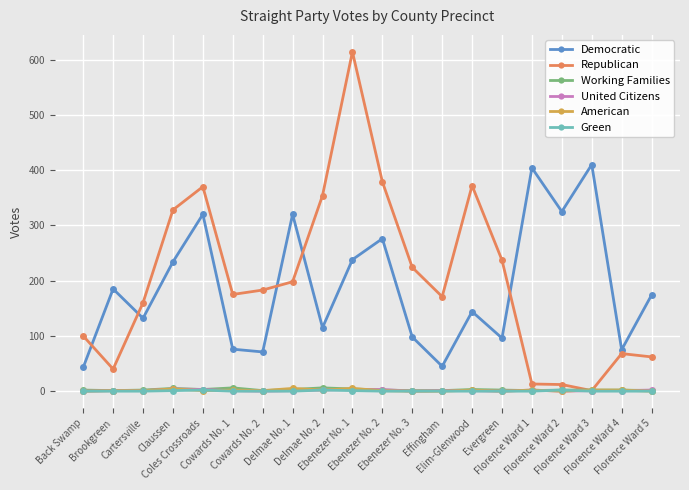

How many distinct data groups are displayed?

6